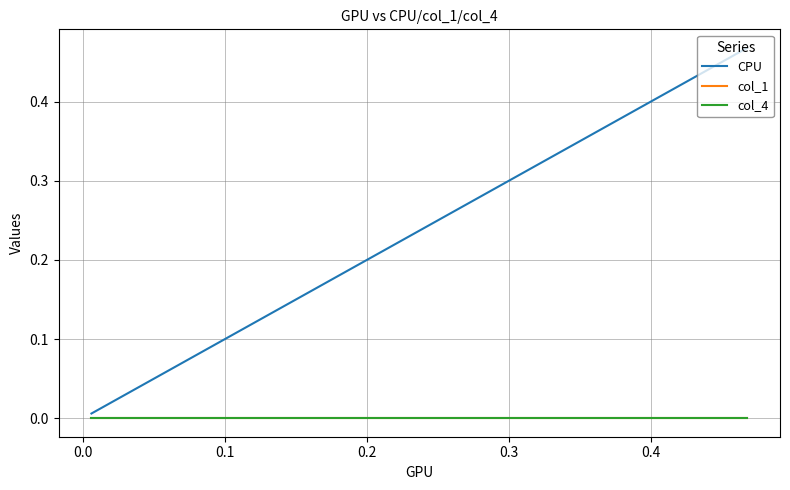

What are all the series names shown in the legend?

CPU, col_1, col_4